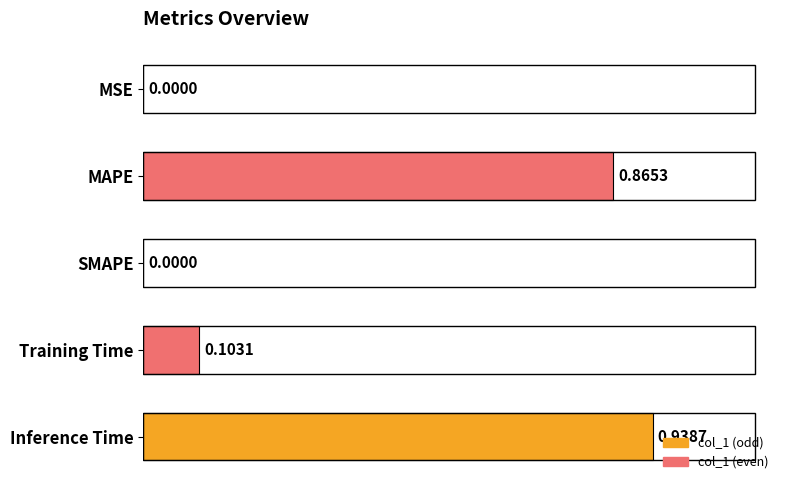

Between Inference Time and MAPE, which is larger?

Inference Time